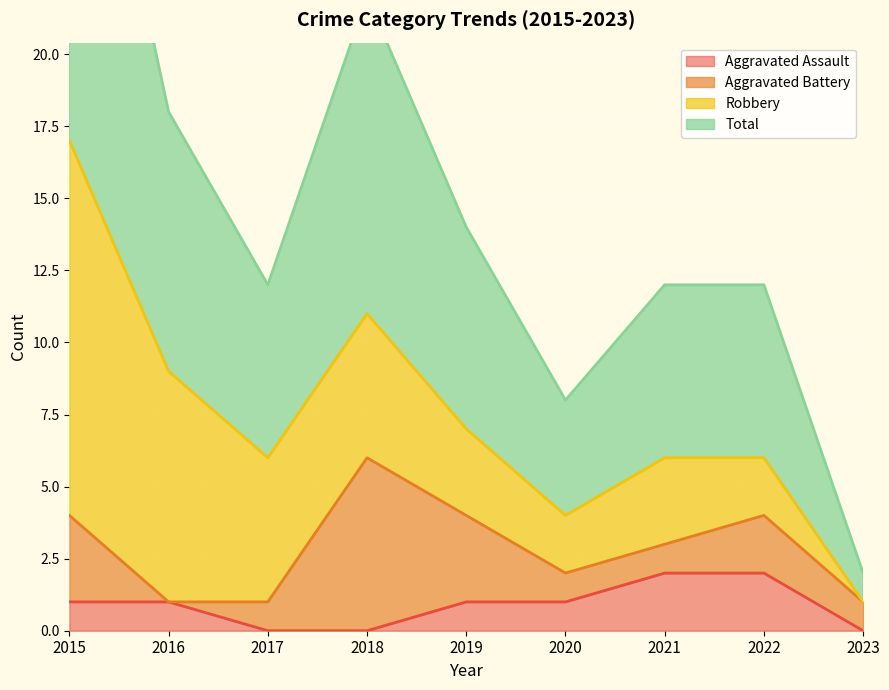

True or false: Aggravated Assault has more than 2 interior local peaks.

False